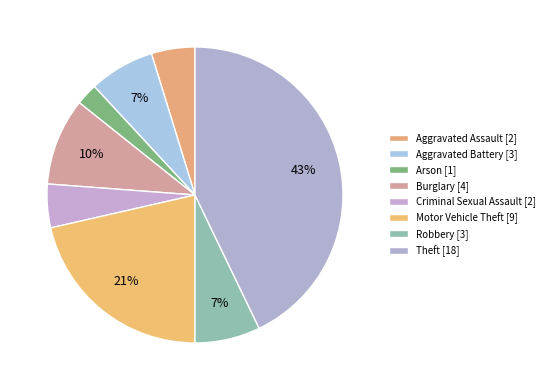

Count the number of slices in the pie.

8